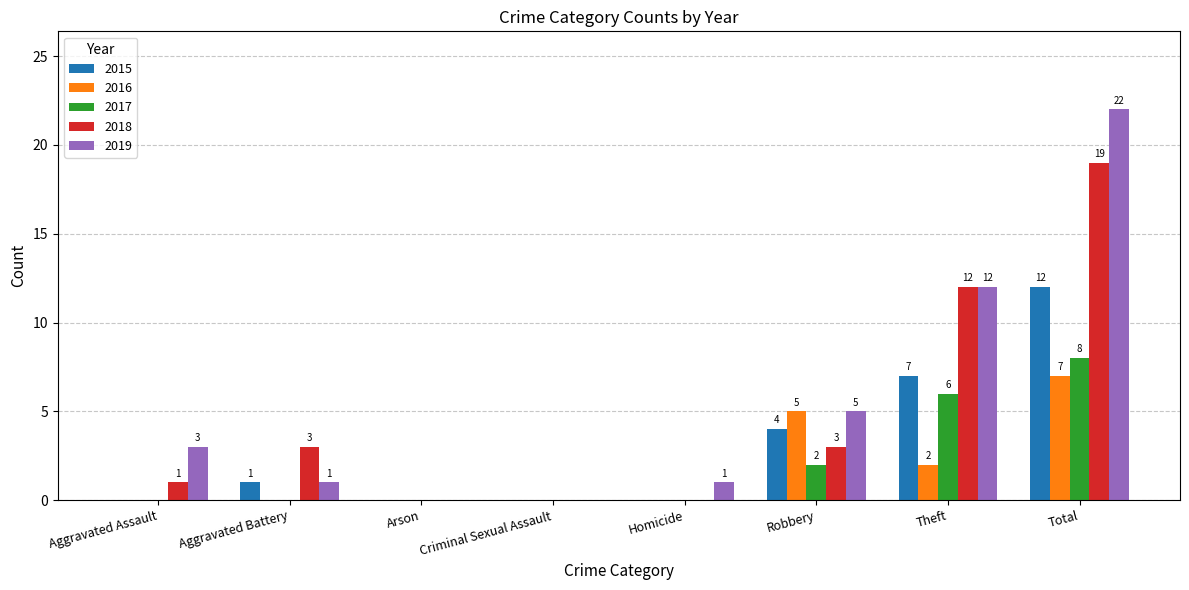

At which label is 2015 closest to 6?

Theft